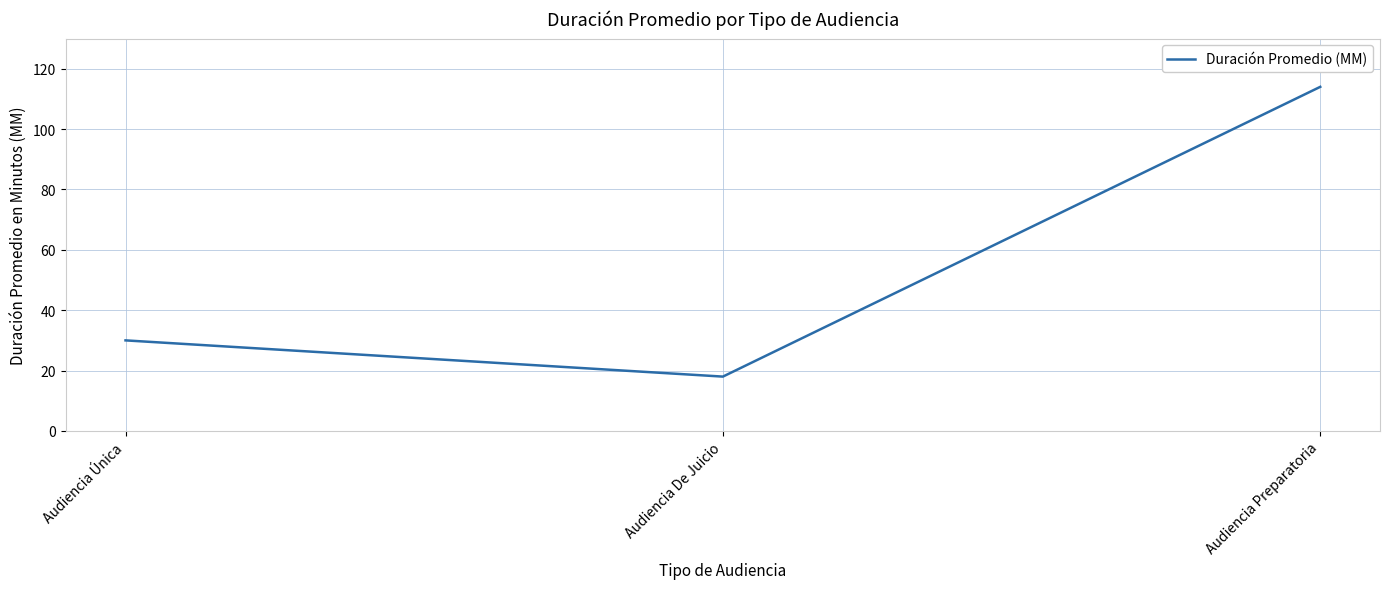

What is the sum of all values?

162